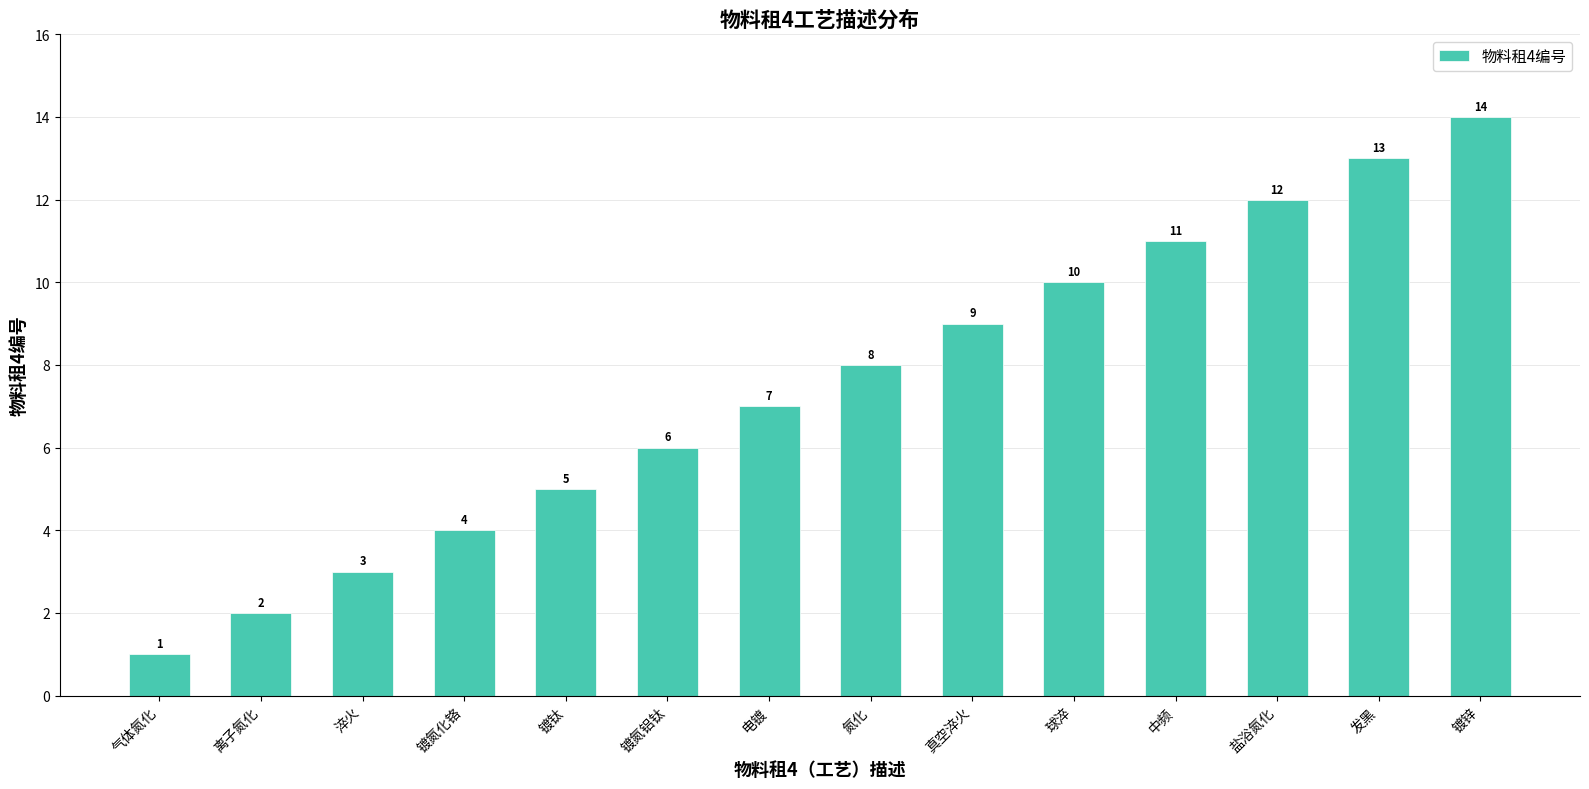

What is the difference between the second highest and minimum values?

12